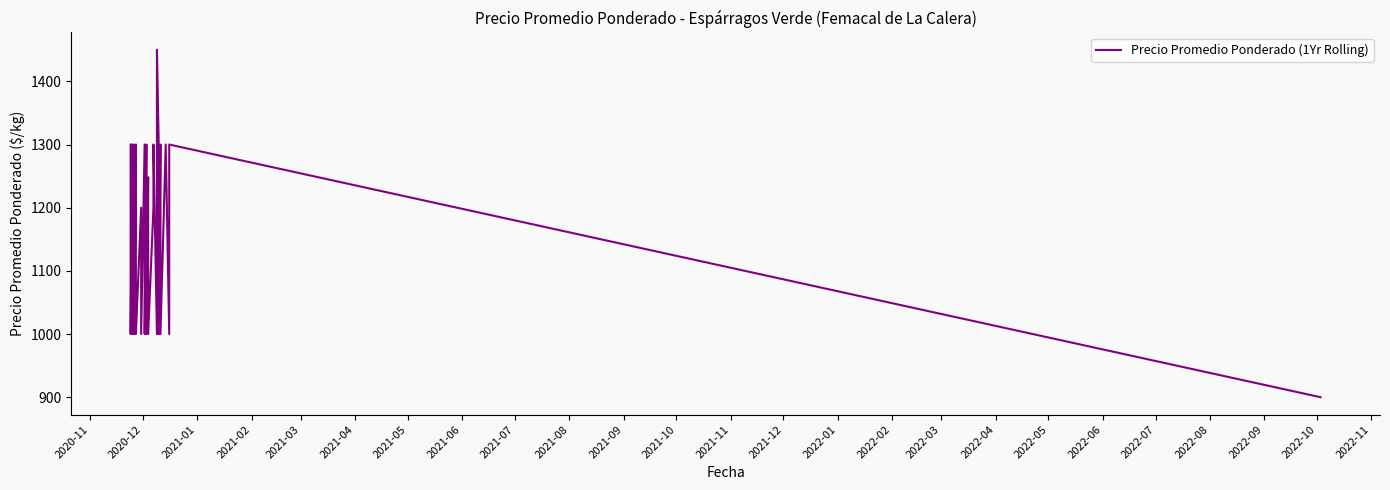

Where does the data first go above 1200?

2020-11